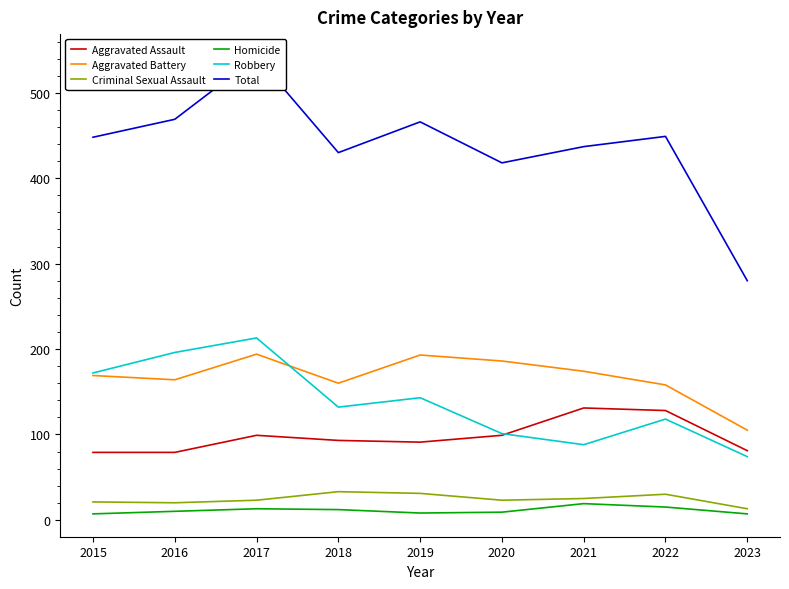

What are all the series names shown in the legend?

Aggravated Assault, Aggravated Battery, Criminal Sexual Assault, Homicide, Robbery, Total